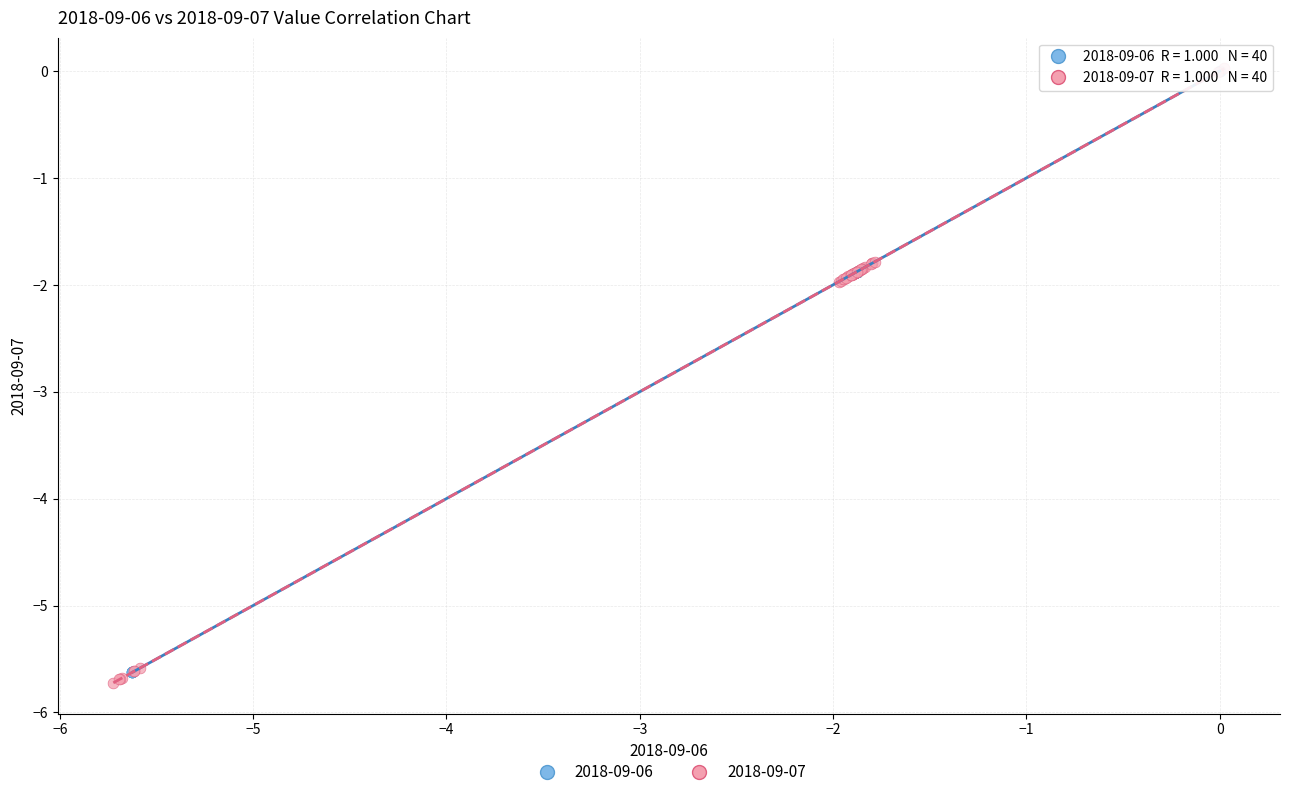

What are all the series names shown in the legend?

2018-09-06, 2018-09-07